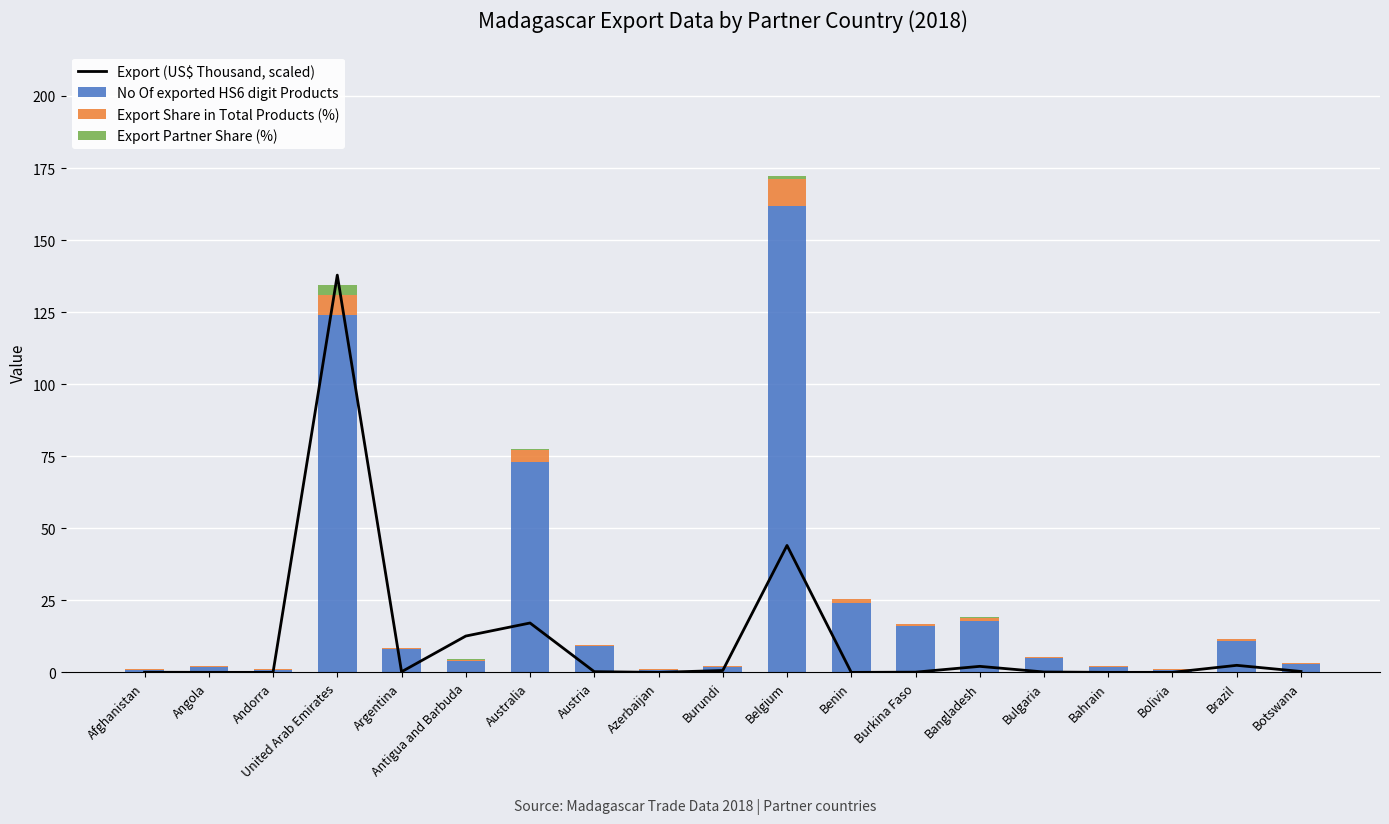

What is the difference between the second highest and second lowest values in the Export (US$ Thousand, scaled) series?

44.0